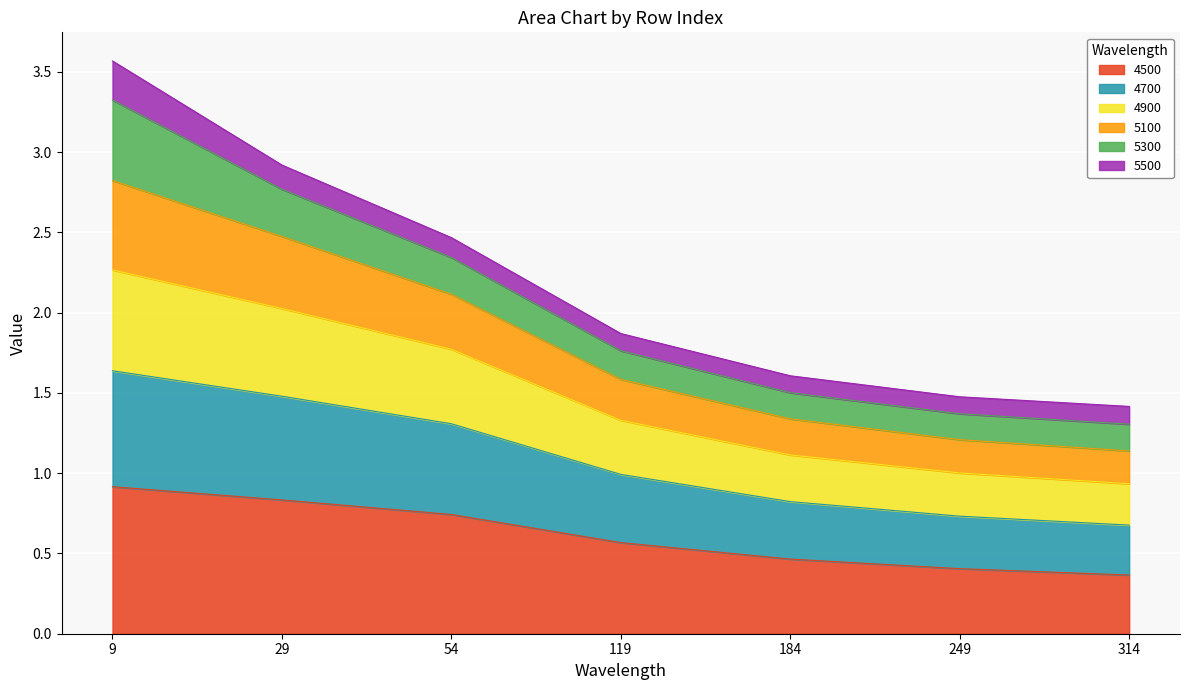

True or false: 4500 has a value of 0.8 at 29.

True